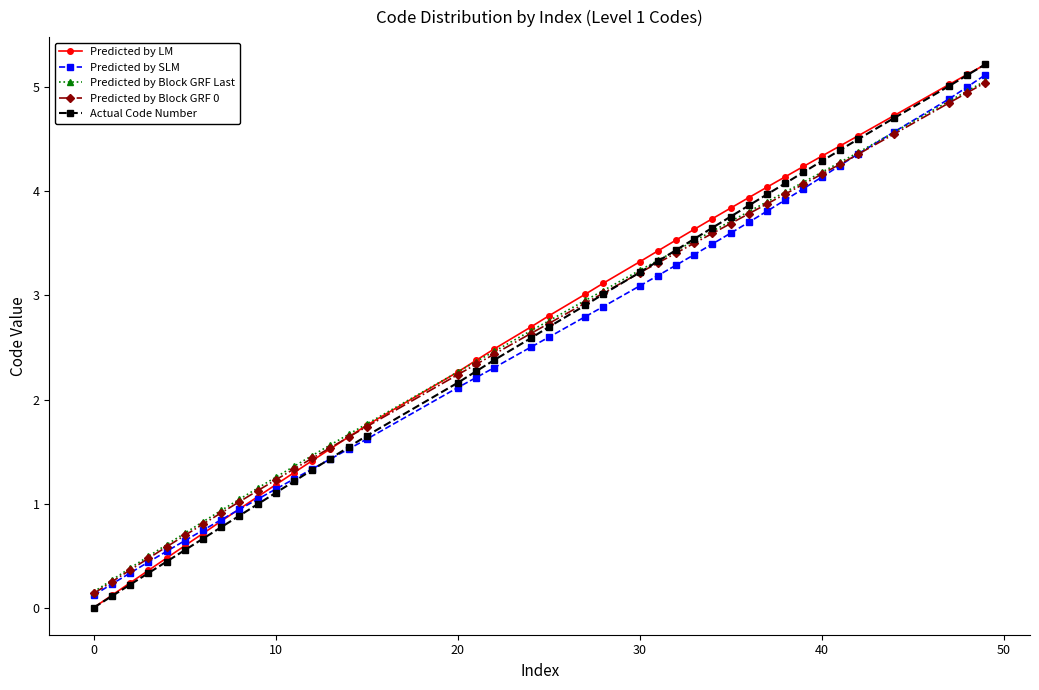

How many values in the Predicted by LM series exceed 2?

24